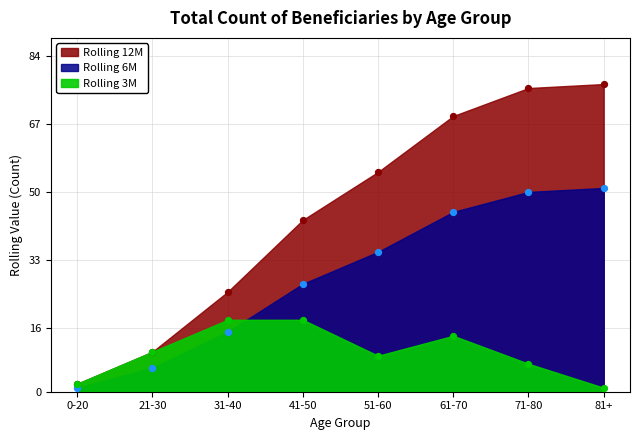

Which series has the largest total across all categories?

Rolling 12M